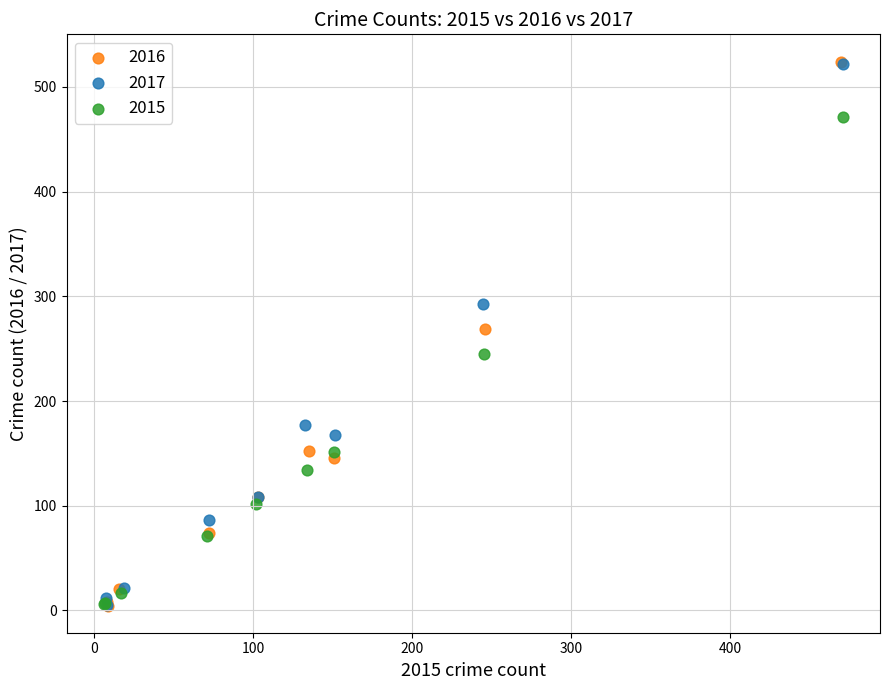

Which series has the widest spread of Y values?

2016